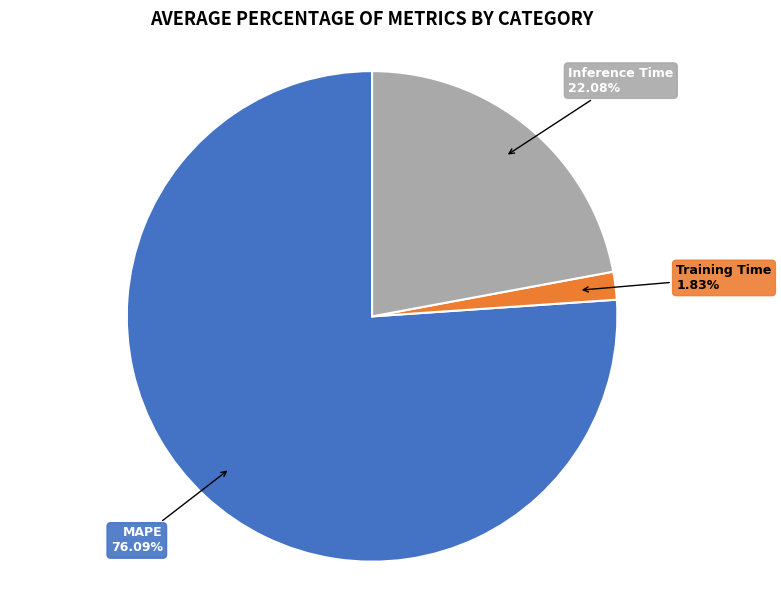

Approximately how many times larger is the value at Inference Time compared to MAPE?

0.3